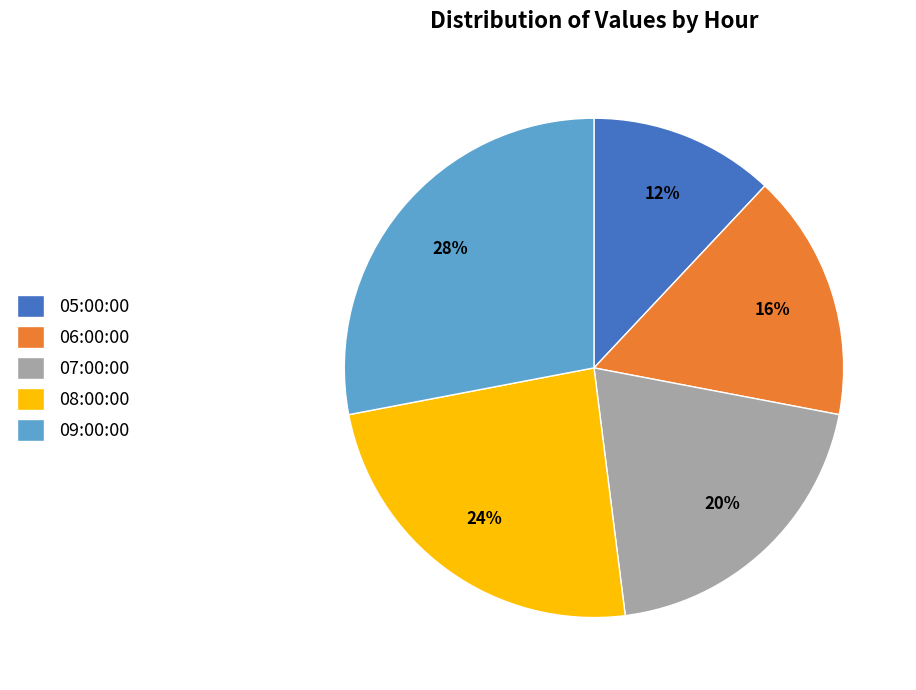

Count the number of slices in the pie.

5